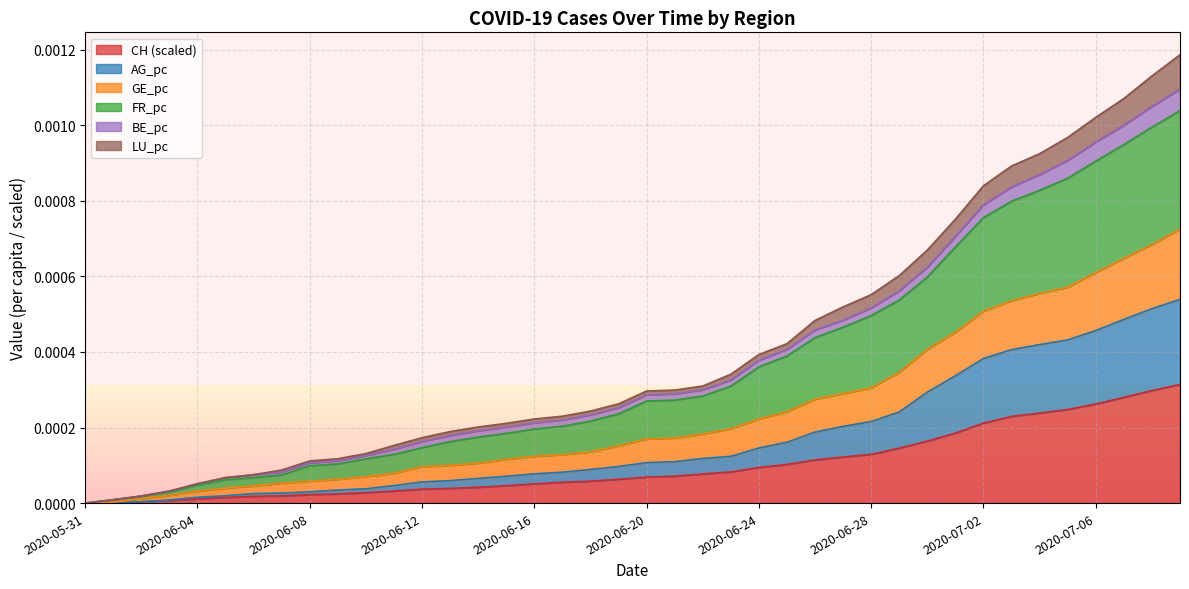

At which category is the sum across all series the highest?

2020-07-09